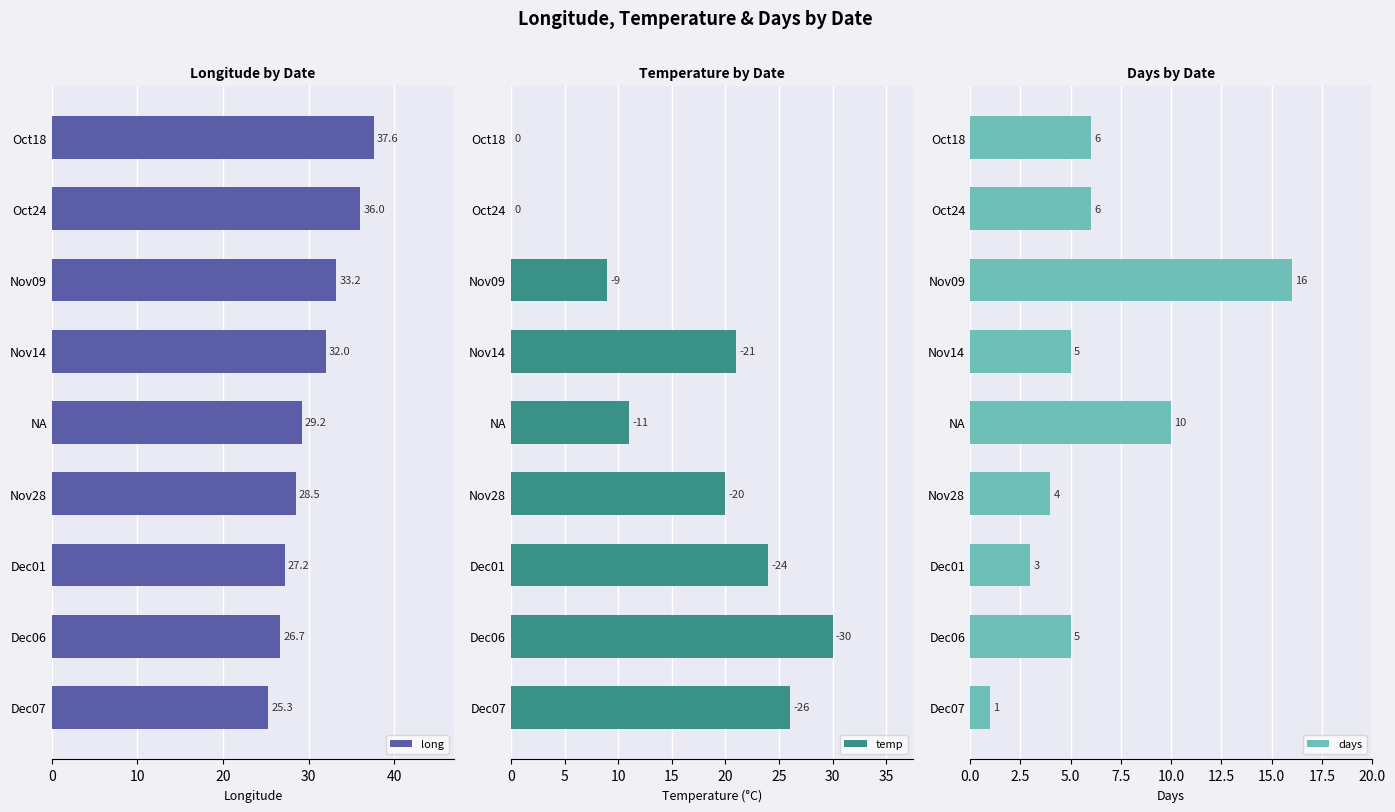

What is the approximate value of long at Nov28?

28.5